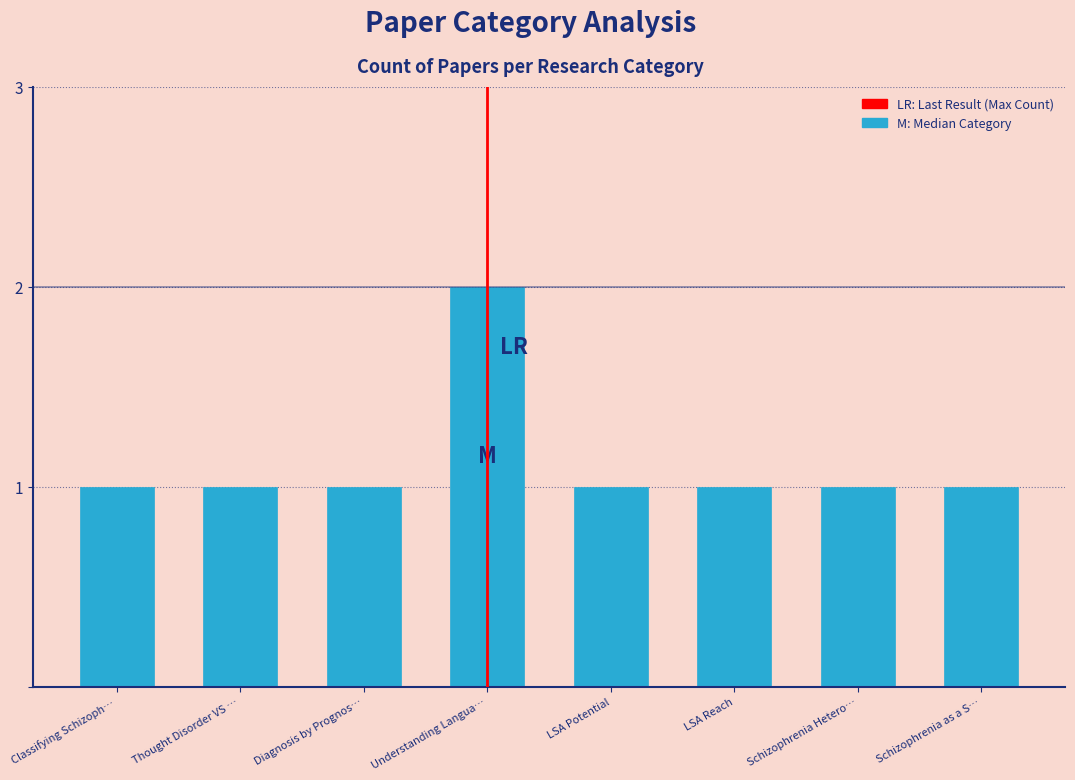

Reading left to right, extract all data points from this chart.

1	1	1	2	1	1	1	1